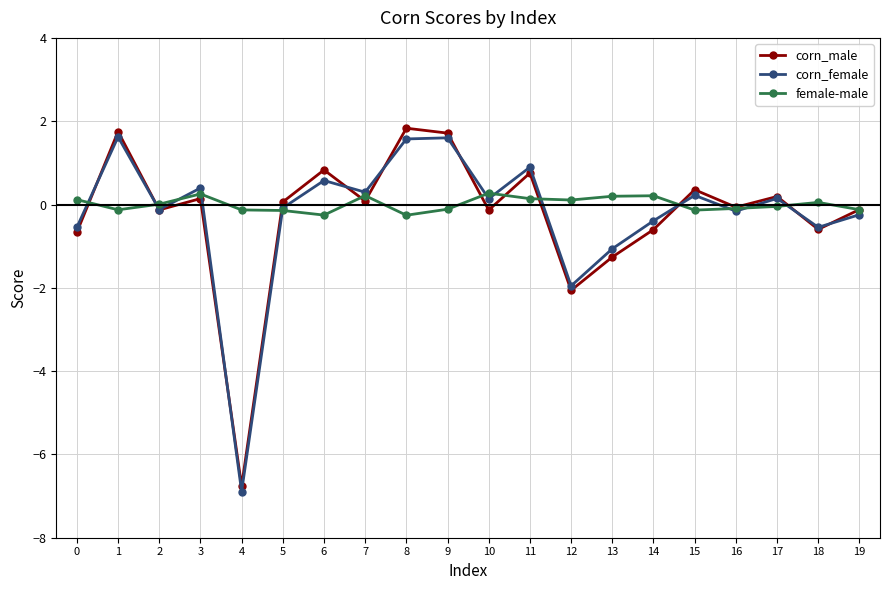

Where is the first local minimum for corn_female?

2